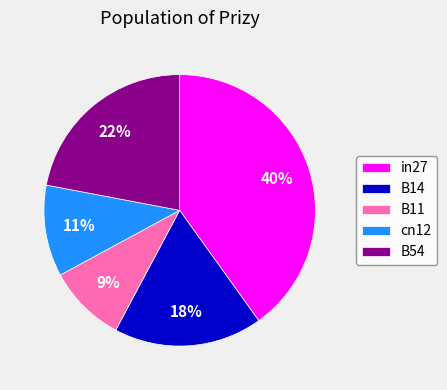

Is it true that B11 is 9% of the pie?

True